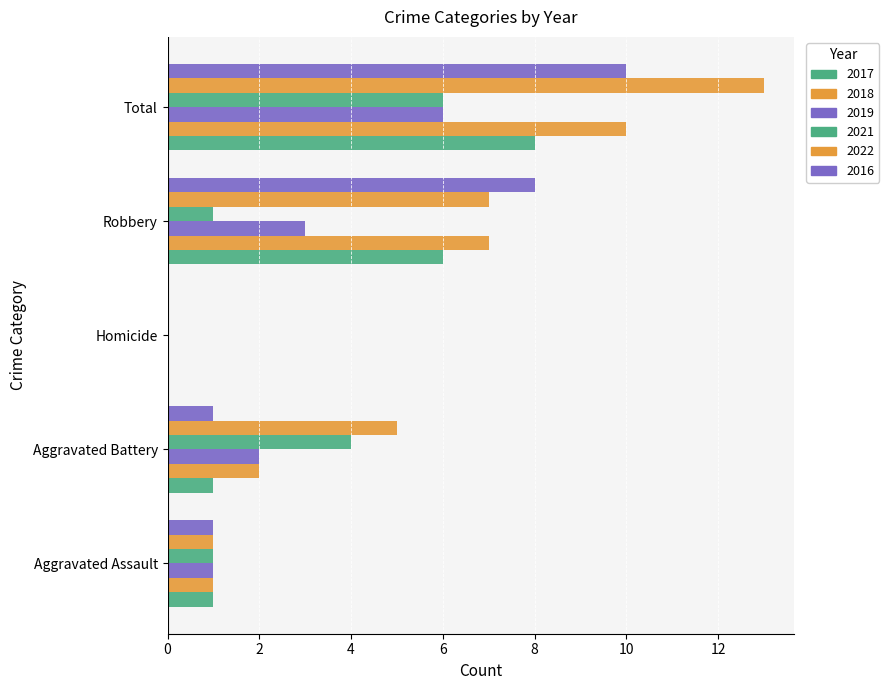

Count the 2018 values in the range 1 to 7.

3